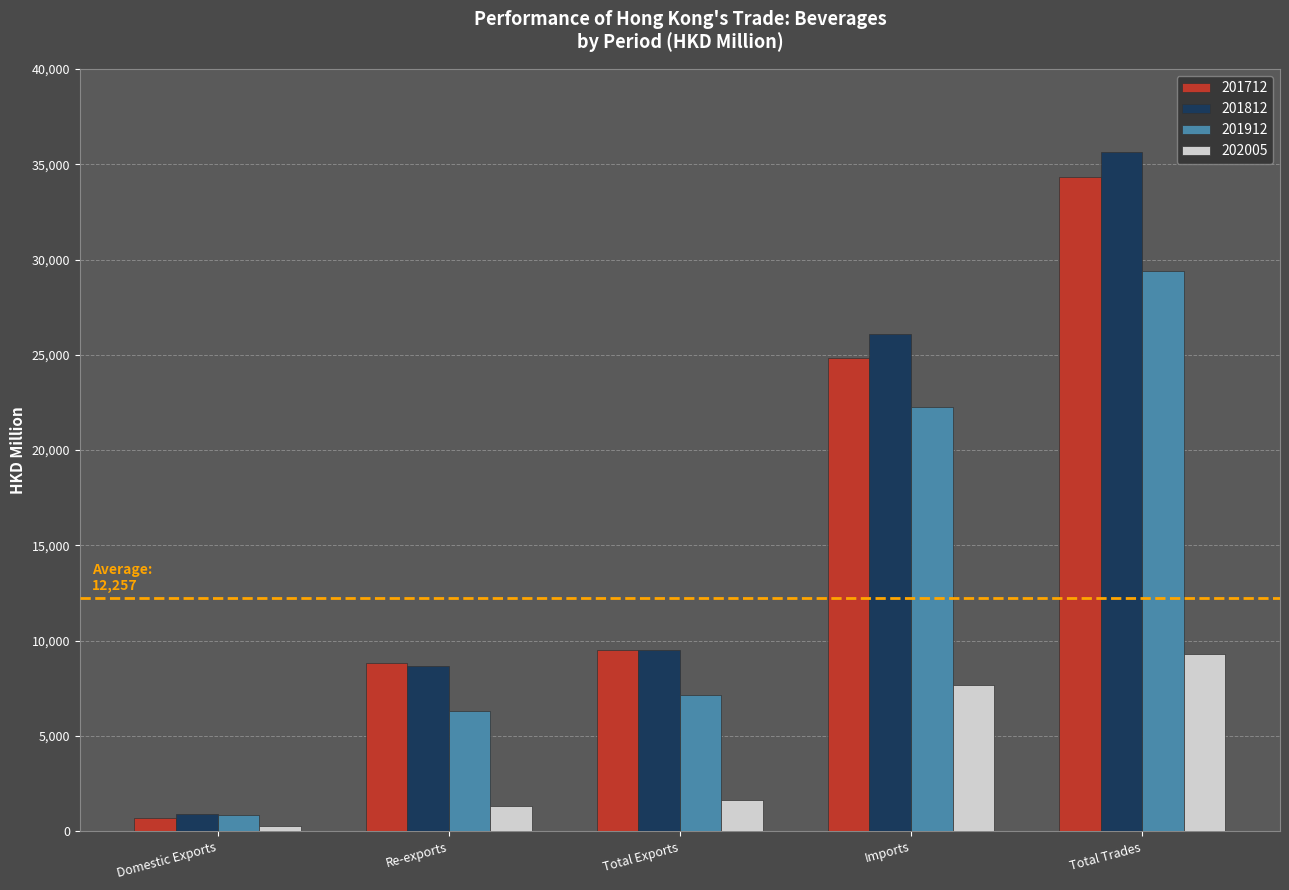

Where does the 201812 series first go above 9538?

Total Exports